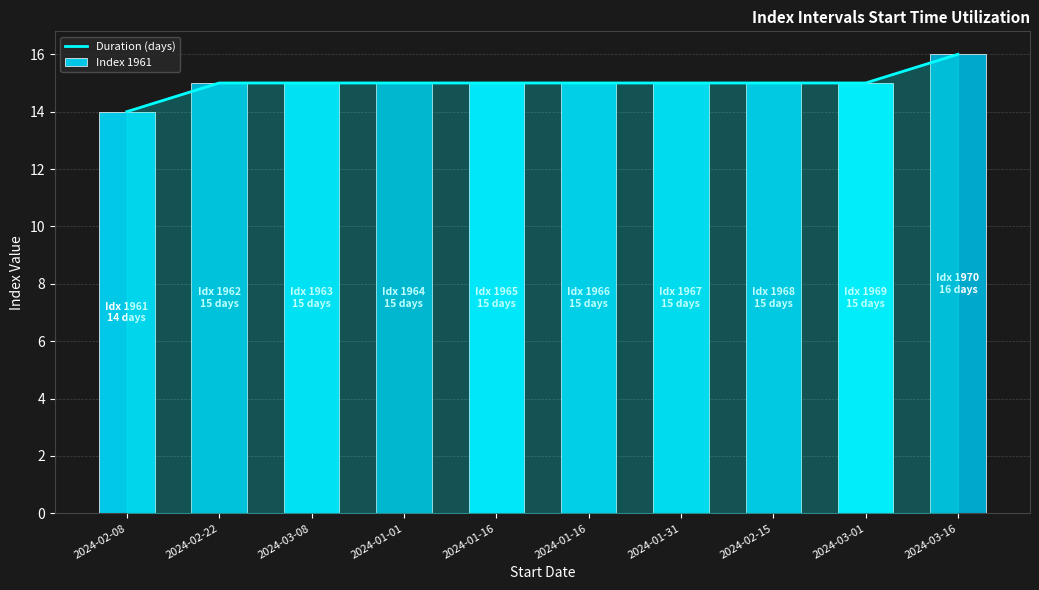

What is the value of the 4th bar from the left?

15